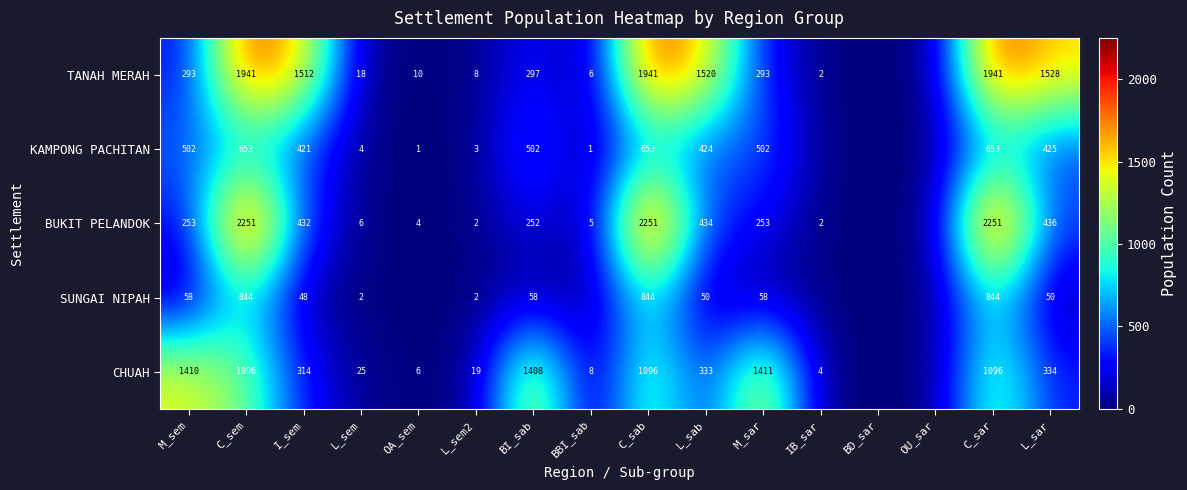

The value of BUKIT PELANDOK at M_sar is 253. True or false?

True